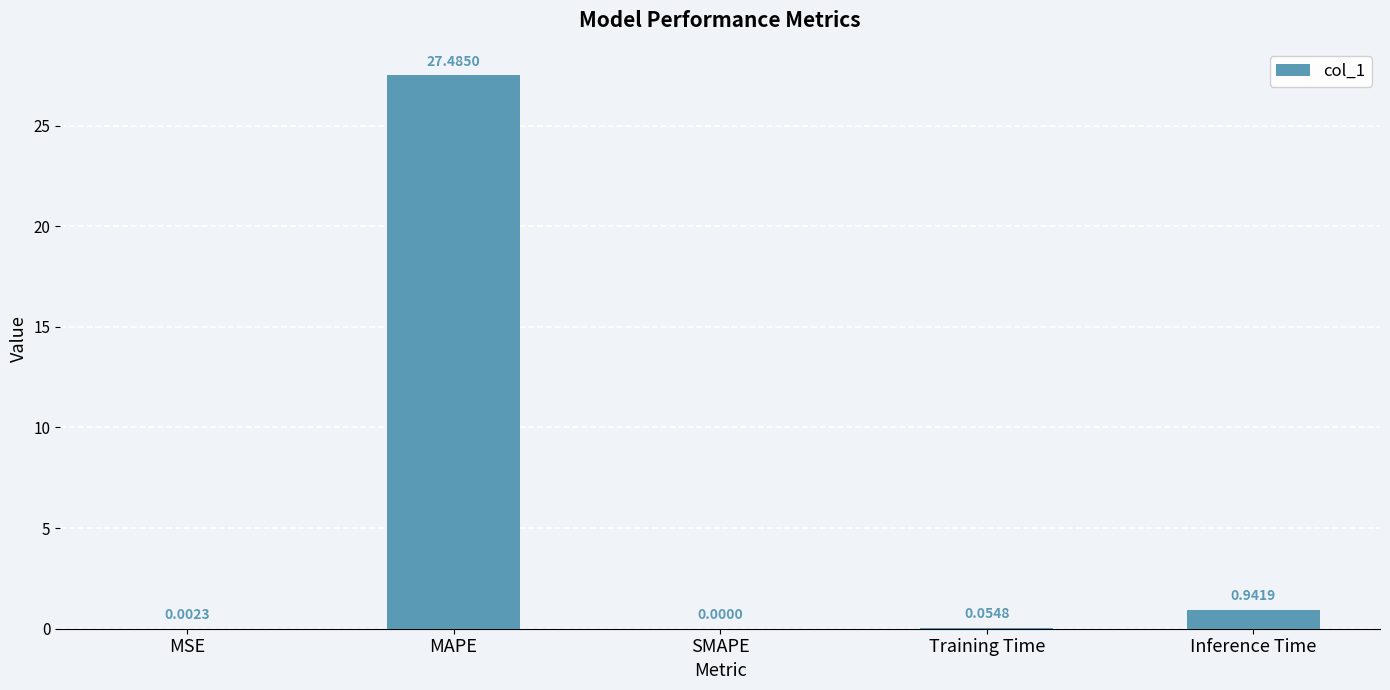

Between Training Time and SMAPE, which is larger?

Training Time